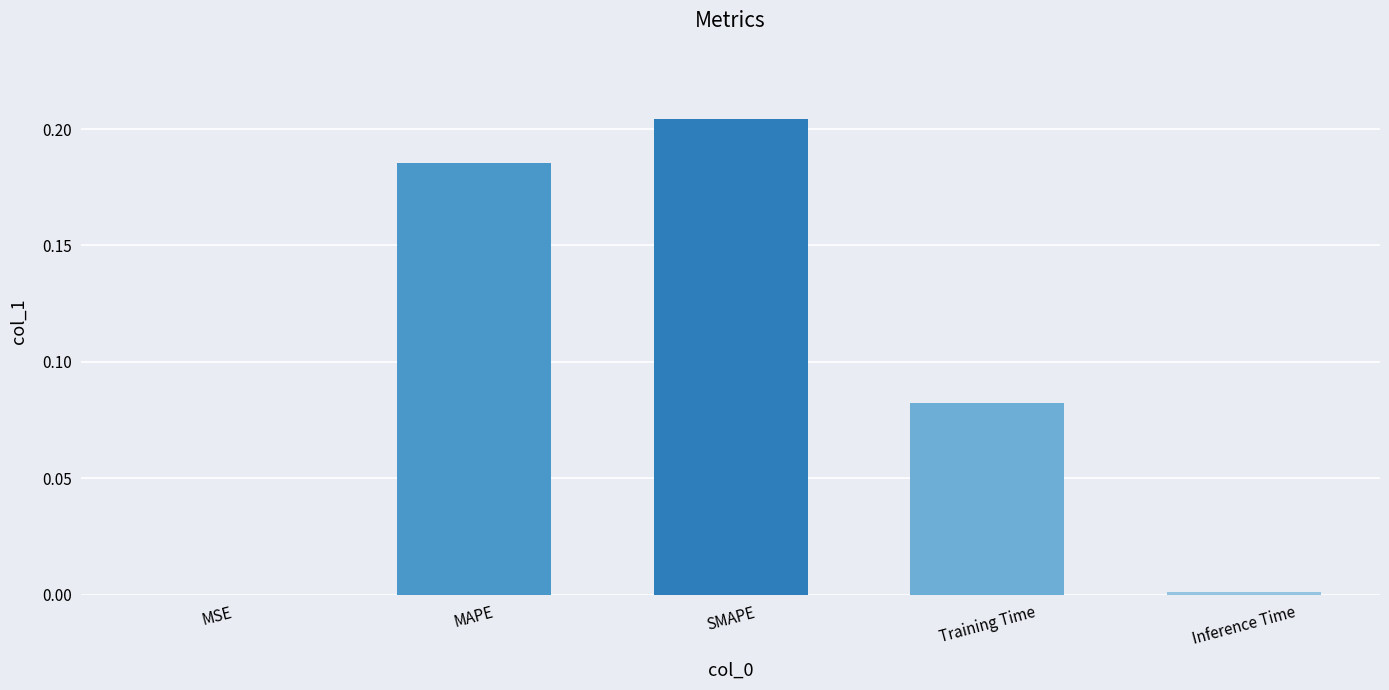

What is the sum of all values?

0.5